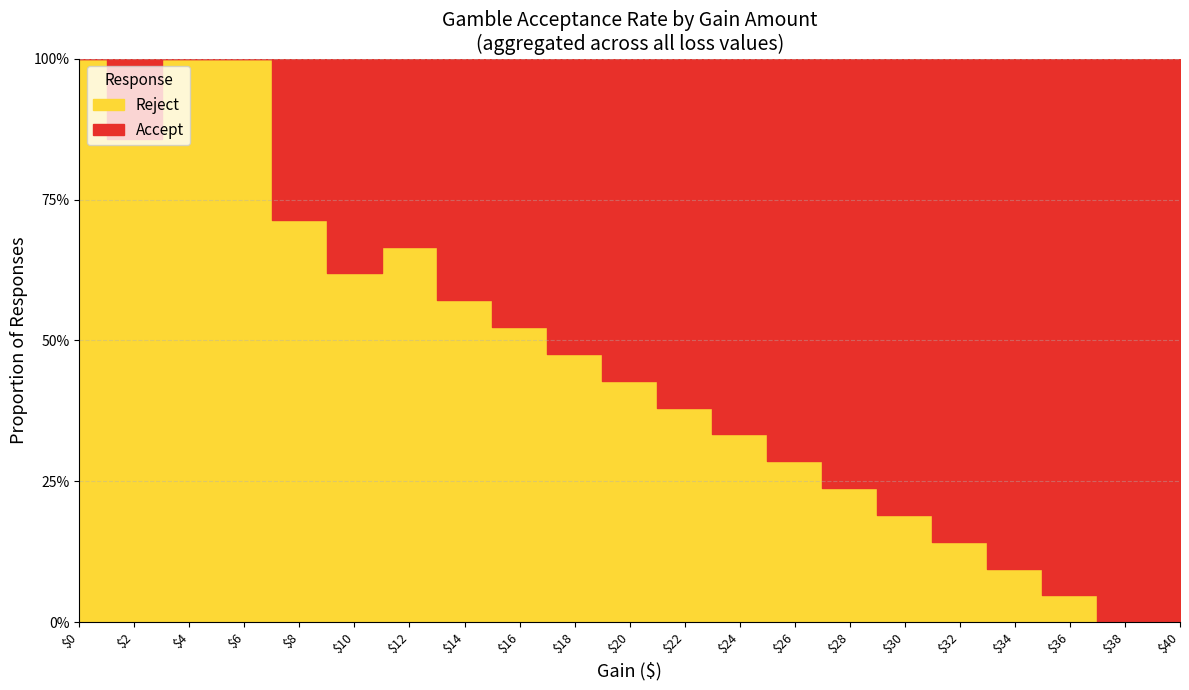

How many data points does each series have?

21